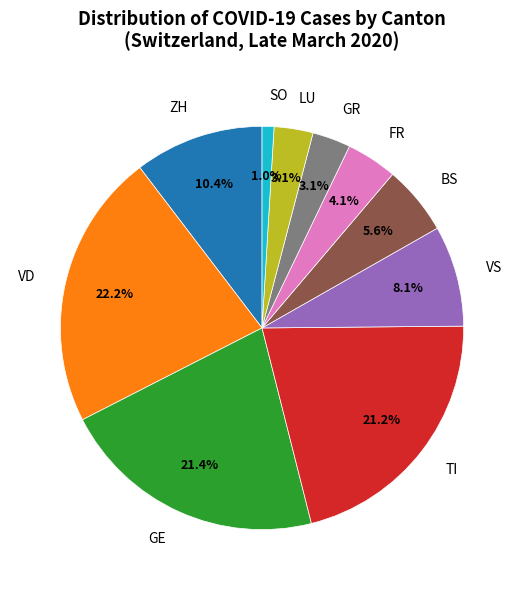

Between VS and LU, which is larger?

VS